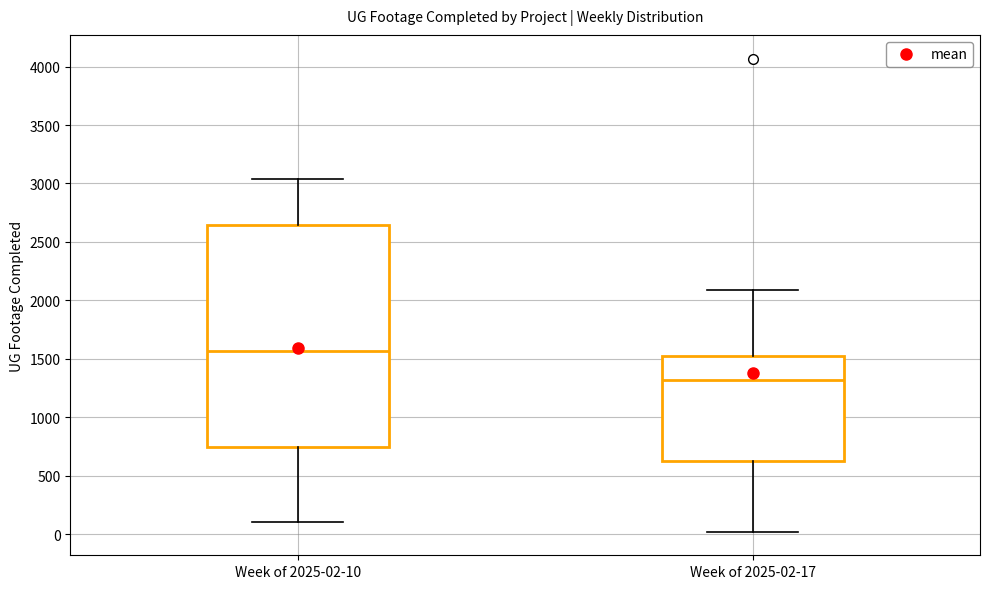

Reading left to right, transcribe this box plot: for each box, give where its median line is, the range the box spans, and where its two whiskers end, as read against the y-axis. The values are not printed on the chart, so give them approximately, as read against the axis.

Week of 2025-02-10: median 1550, box 750 to 2650, whiskers 100 to 3050
Week of 2025-02-17: median 1300, box 650 to 1550, whiskers 0 to 2100